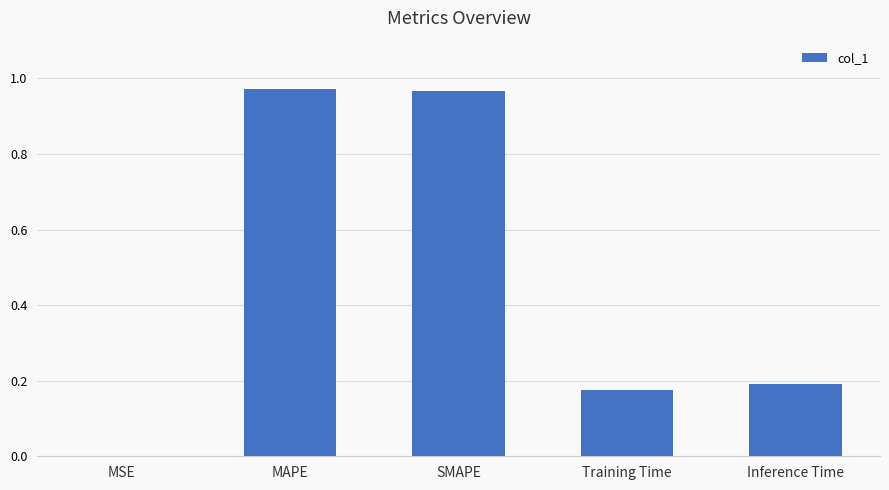

The value at Inference Time is 0.2. True or false?

True